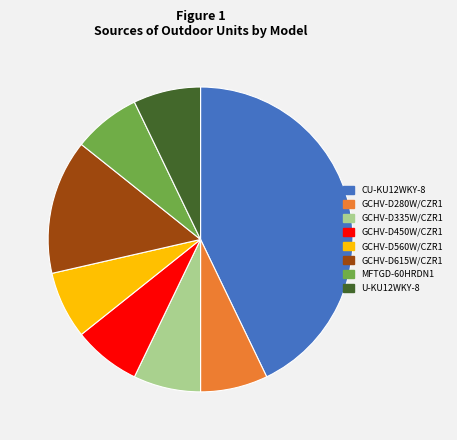

Does MFTGD-60HRDN1 account for over 50% of the chart?

No